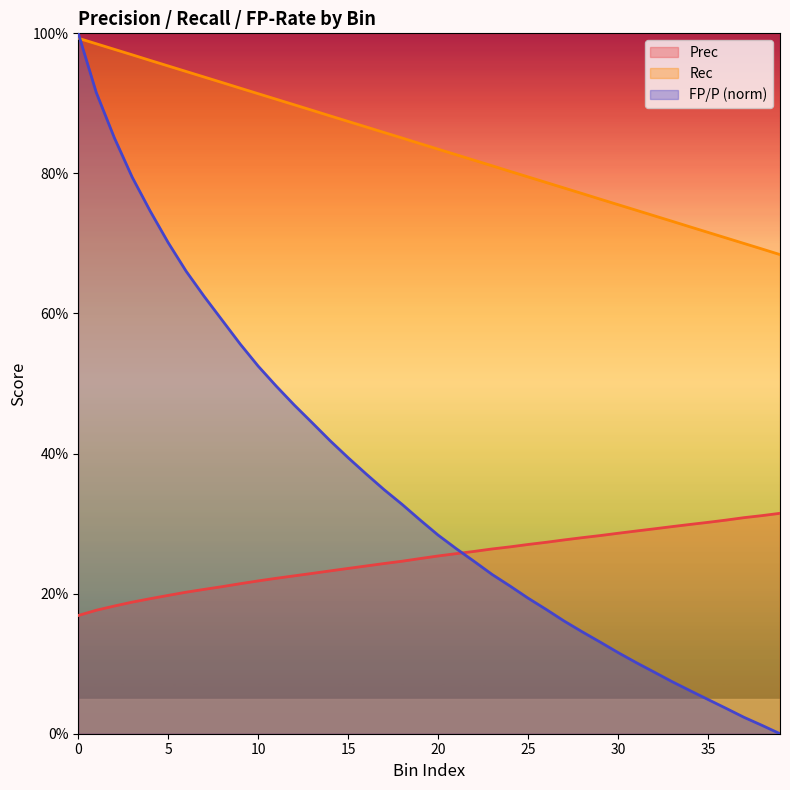

True or false: Prec has more than 2 interior local peaks.

False